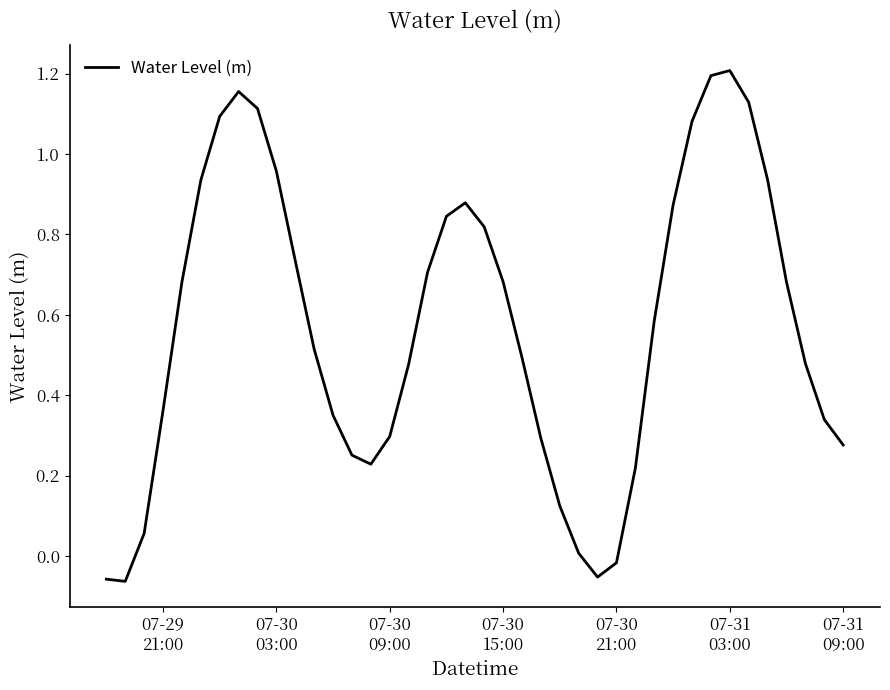

What is the difference between the maximum and minimum values?

1.3